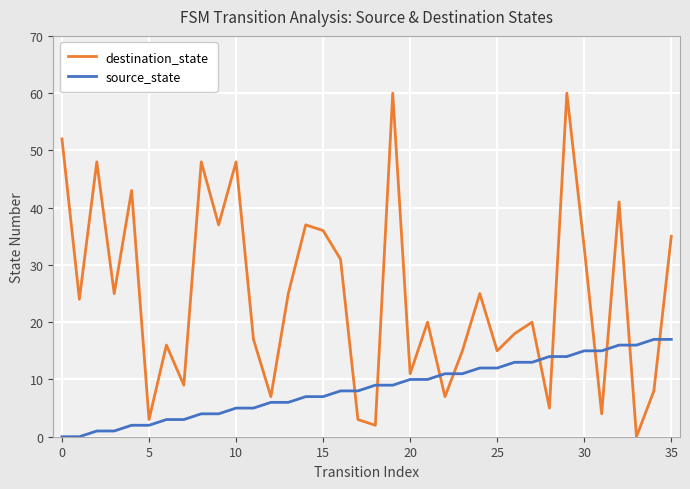

Which series has the largest total across all categories?

destination_state